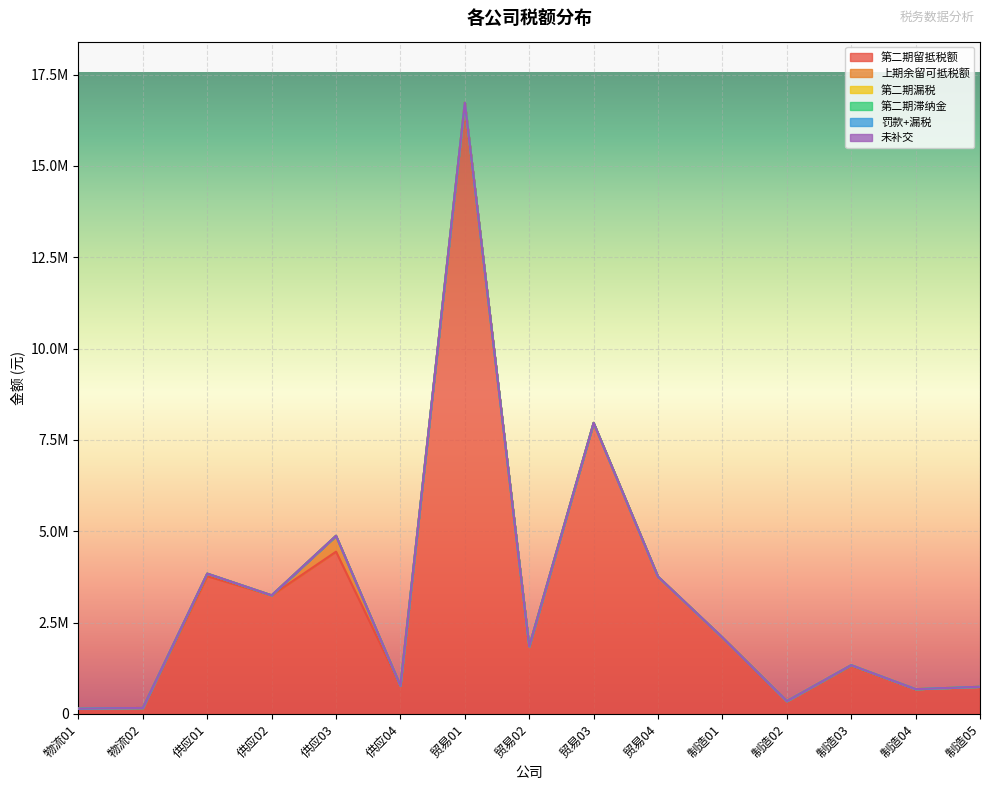

List the series in order of their peak value, highest first.

第二期留抵税额, 上期余留可抵税额, 第二期漏税, 第二期滞纳金, 罚款+漏税, 未补交